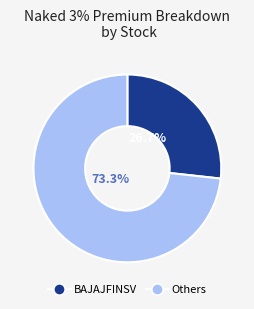

Does any single category account for the majority?

Yes